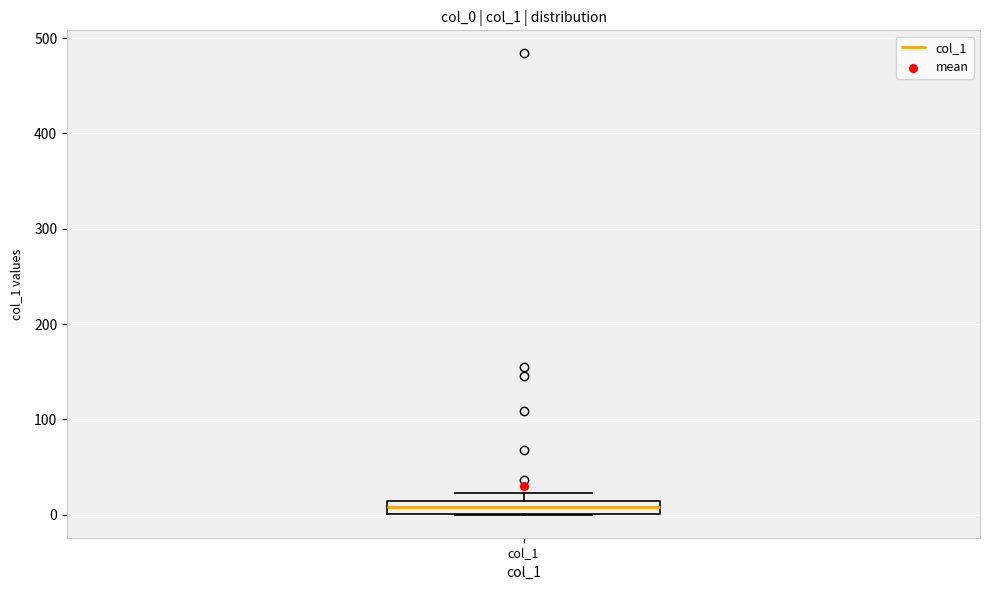

Where is the lower edge of the box for col_1 on the y-axis? The values are not printed on the chart, so give them approximately, as read against the axis.

0